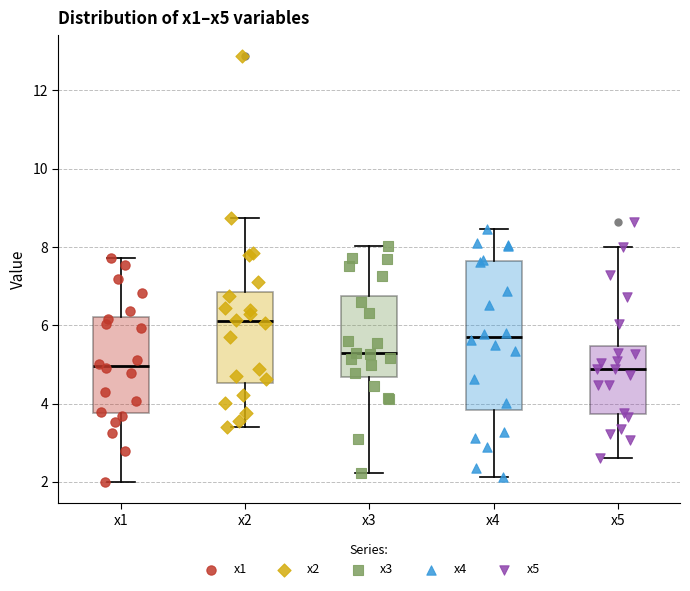

Where is the upper edge of the box for x3 on the y-axis? The values are not printed on the chart, so give them approximately, as read against the axis.

6.8